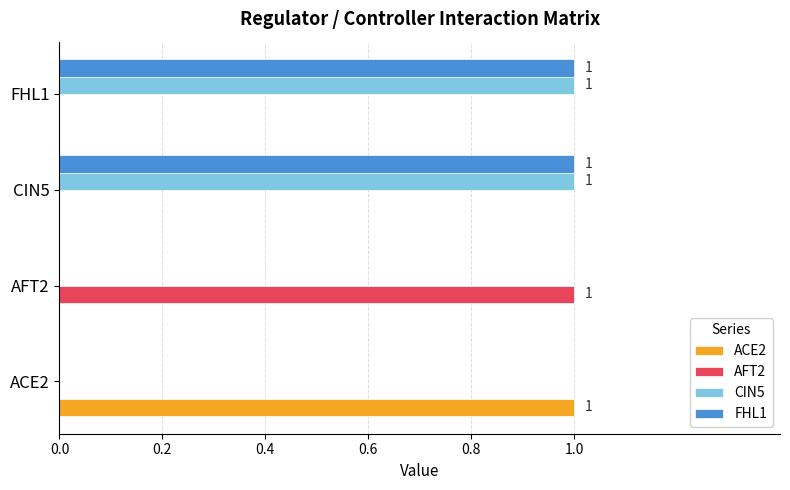

How many FHL1 values are between 0 and 1?

4